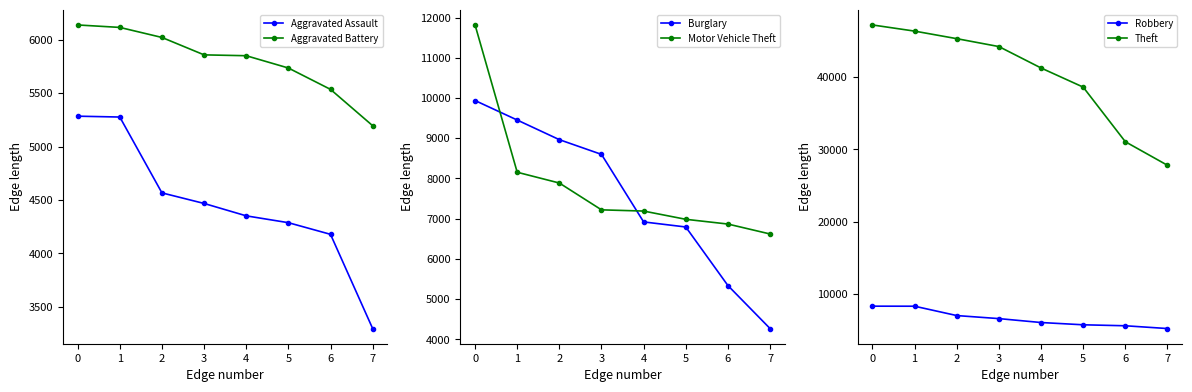

The value of Aggravated Battery at 2 is 6022. True or false?

True